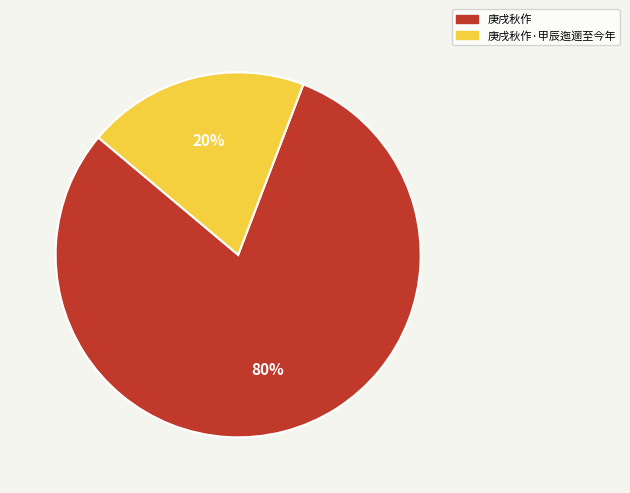

Do 庚戌秋作 and 庚戌秋作·甲辰迤逦至今年 together represent more than half of the pie?

Yes